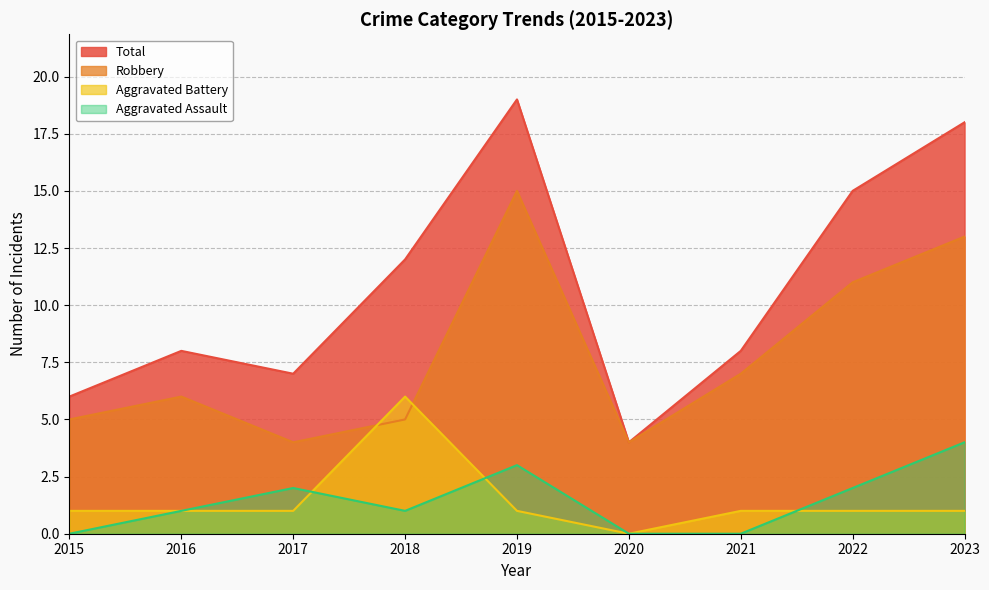

What is the difference between the maximum and minimum values in the Aggravated Battery series?

6